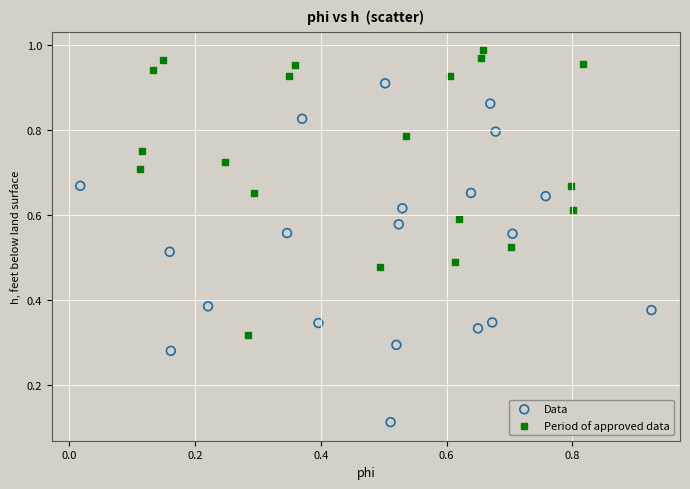

Which series contains the highest Y value?

Period of approved data